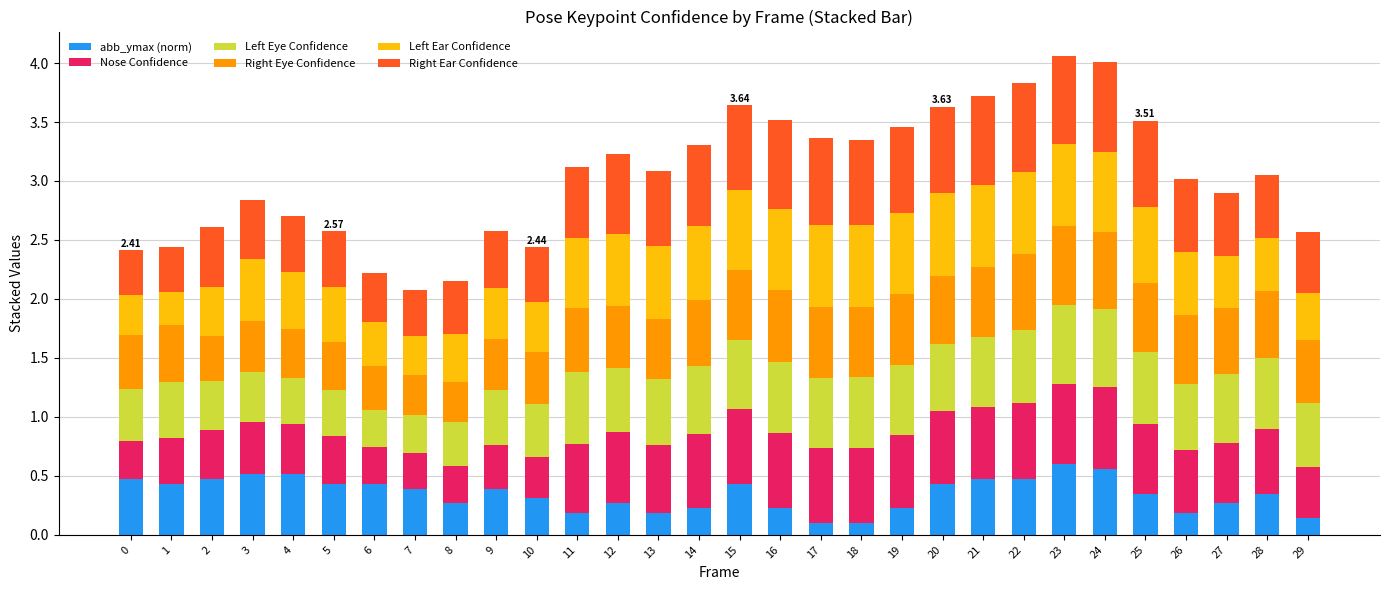

The value of abb_ymax (norm) at 7 is 0.4. True or false?

True